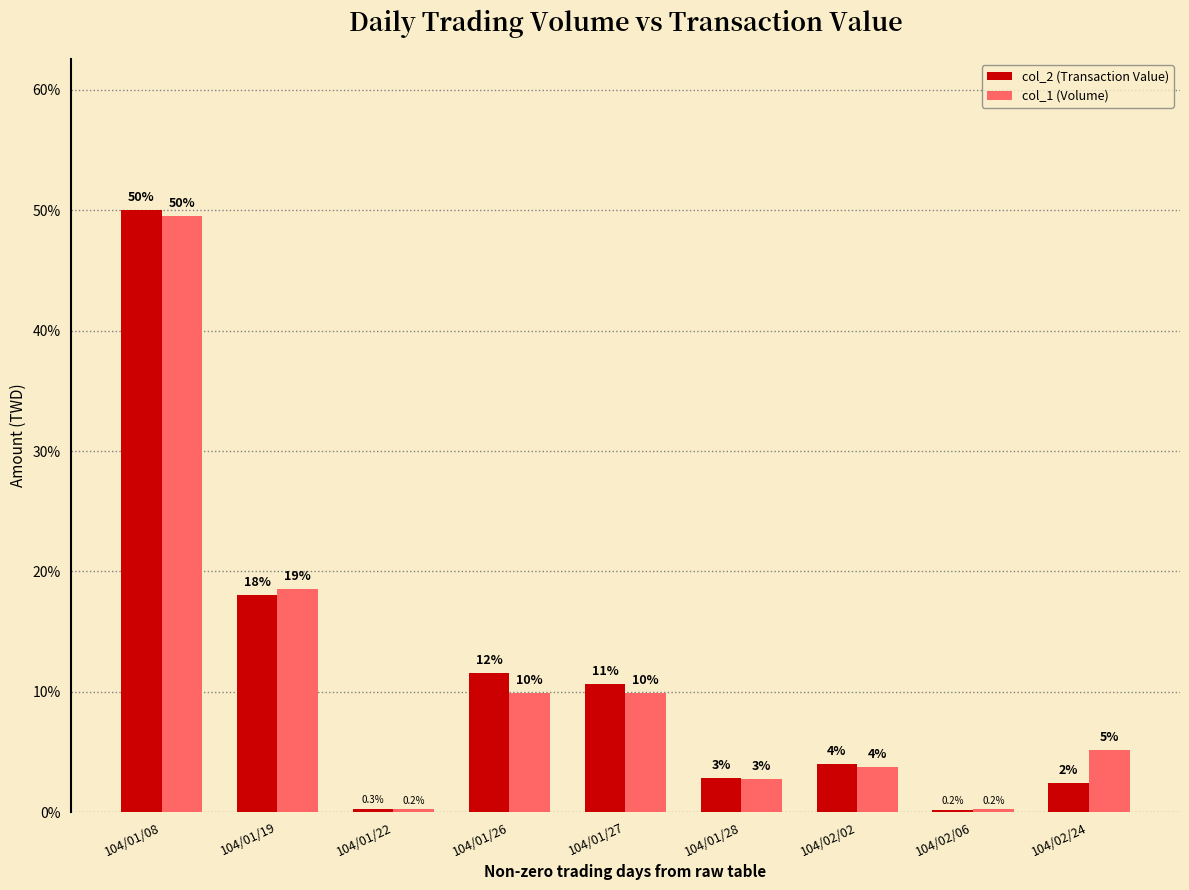

Is the value of col_1 (Volume) at 104/01/28 greater than the value of col_2 (Transaction Value) at 104/01/26?

No